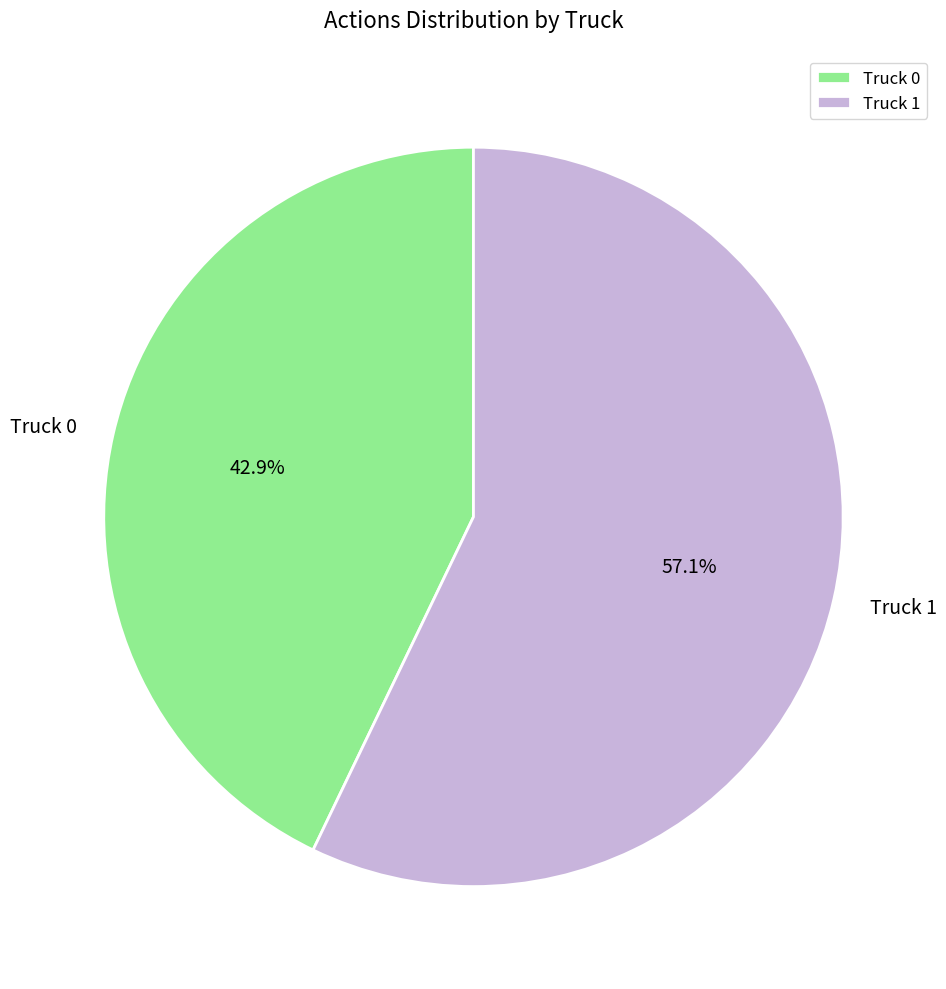

To the nearest percent, what is the difference between the Truck 1 and Truck 0 slice percentages?

14%